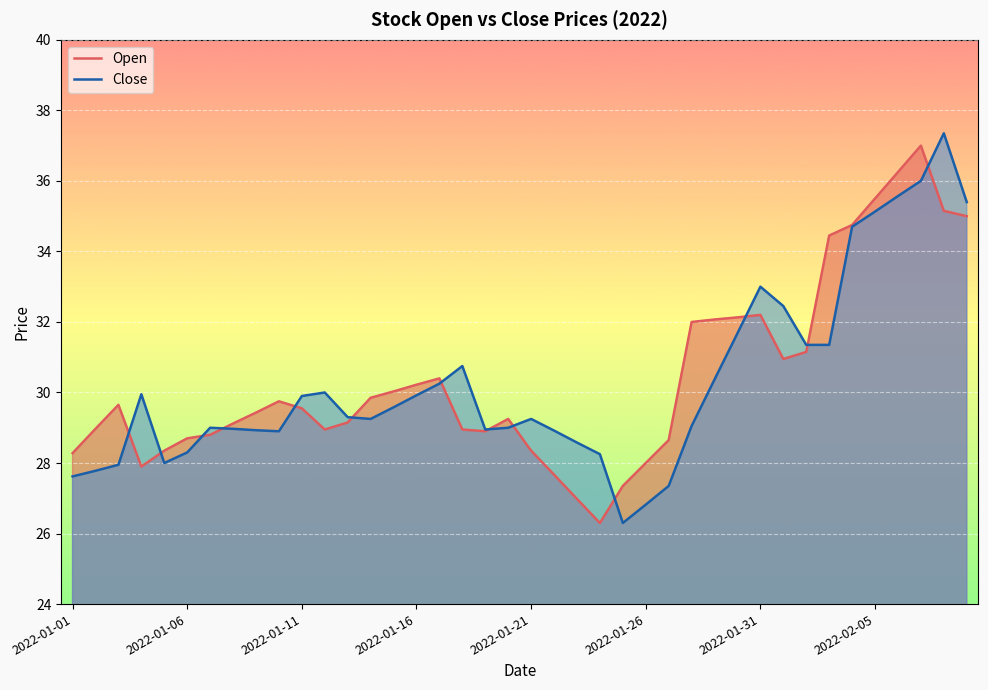

Reading left to right, list all the values displayed in this chart.

Open: 28.3	29.0	29.6	27.9	28.4	28.7	28.8	29.1	29.4	29.8	29.6	28.9	29.1	29.9	30.0	30.2	30.4	28.9	28.9	29.2	28.4	27.7	27.0	26.3	27.4	28.0	28.6	32.0	32.1	32.1	32.2	30.9	31.1	34.5	34.8	35.5	36.2	37.0	35.1	35.0
Close: 27.6	27.8	27.9	29.9	28.0	28.3	29.0	29.0	28.9	28.9	29.9	30.0	29.3	29.2	29.6	29.9	30.2	30.8	28.9	29.0	29.2	28.9	28.6	28.2	26.3	26.8	27.4	29.1	30.4	31.7	33.0	32.5	31.4	31.4	34.7	35.1	35.6	36.0	37.4	35.4